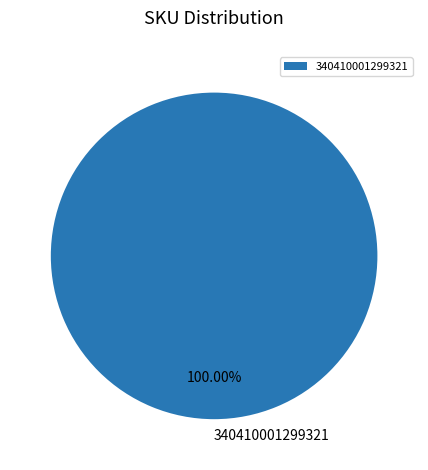

Count the number of slices in the pie.

1